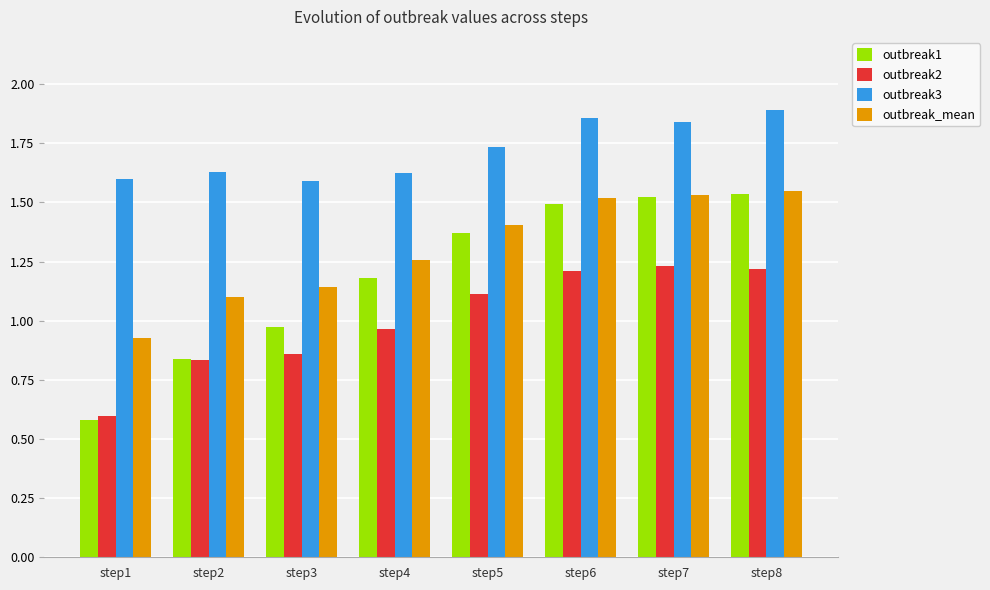

How many bars are there in total?

32